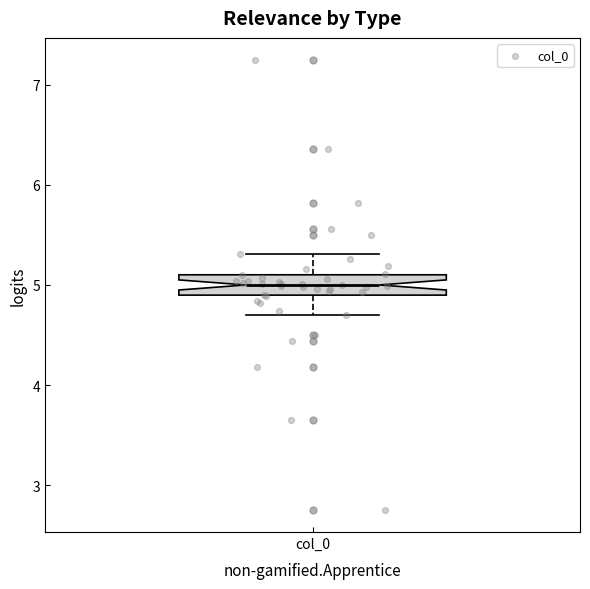

Where does the upper whisker of the box for col_0 end on the y-axis? The values are not printed on the chart, so give them approximately, as read against the axis.

5.3